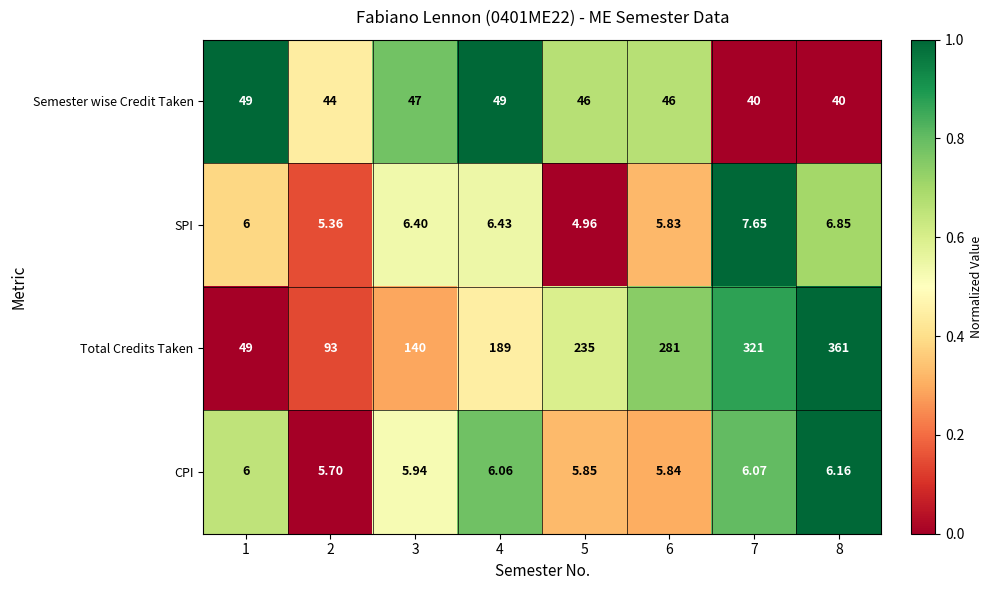

Which series has the largest total across all categories?

Total Credits Taken